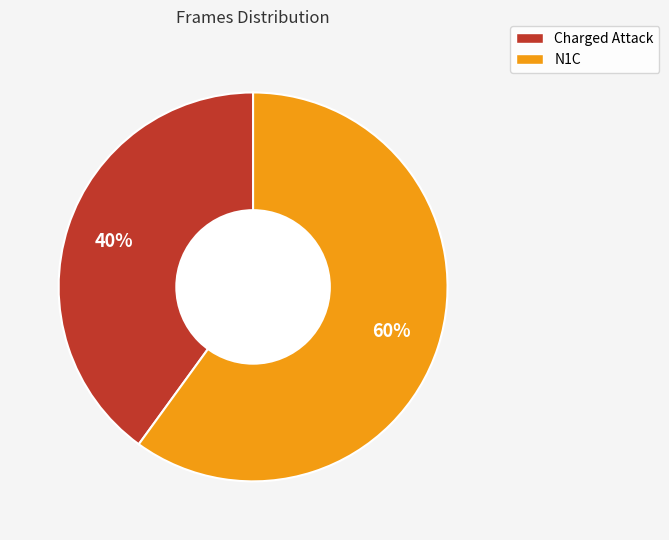

True or false: Charged Attack accounts for 46% of the total.

False